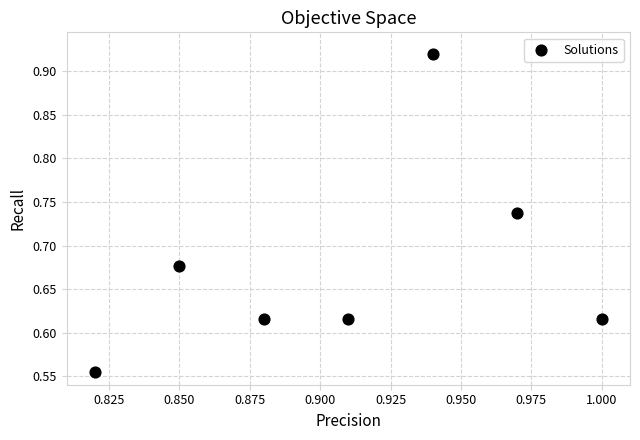

What is the range of Y values (max minus min)?

0.4